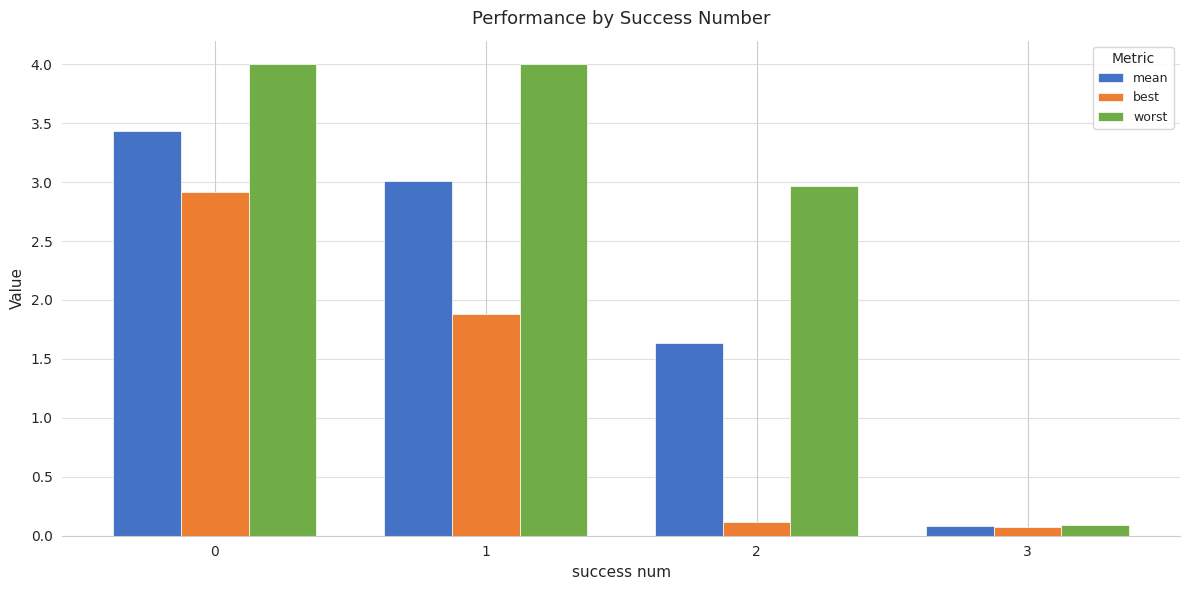

Reading left to right, extract all data points from this chart.

mean: 0=3.4	1=3.0	2=1.6	3=0.1
best: 0=2.9	1=1.9	2=0.1	3=0.1
worst: 0=4.0	1=4.0	2=3.0	3=0.1